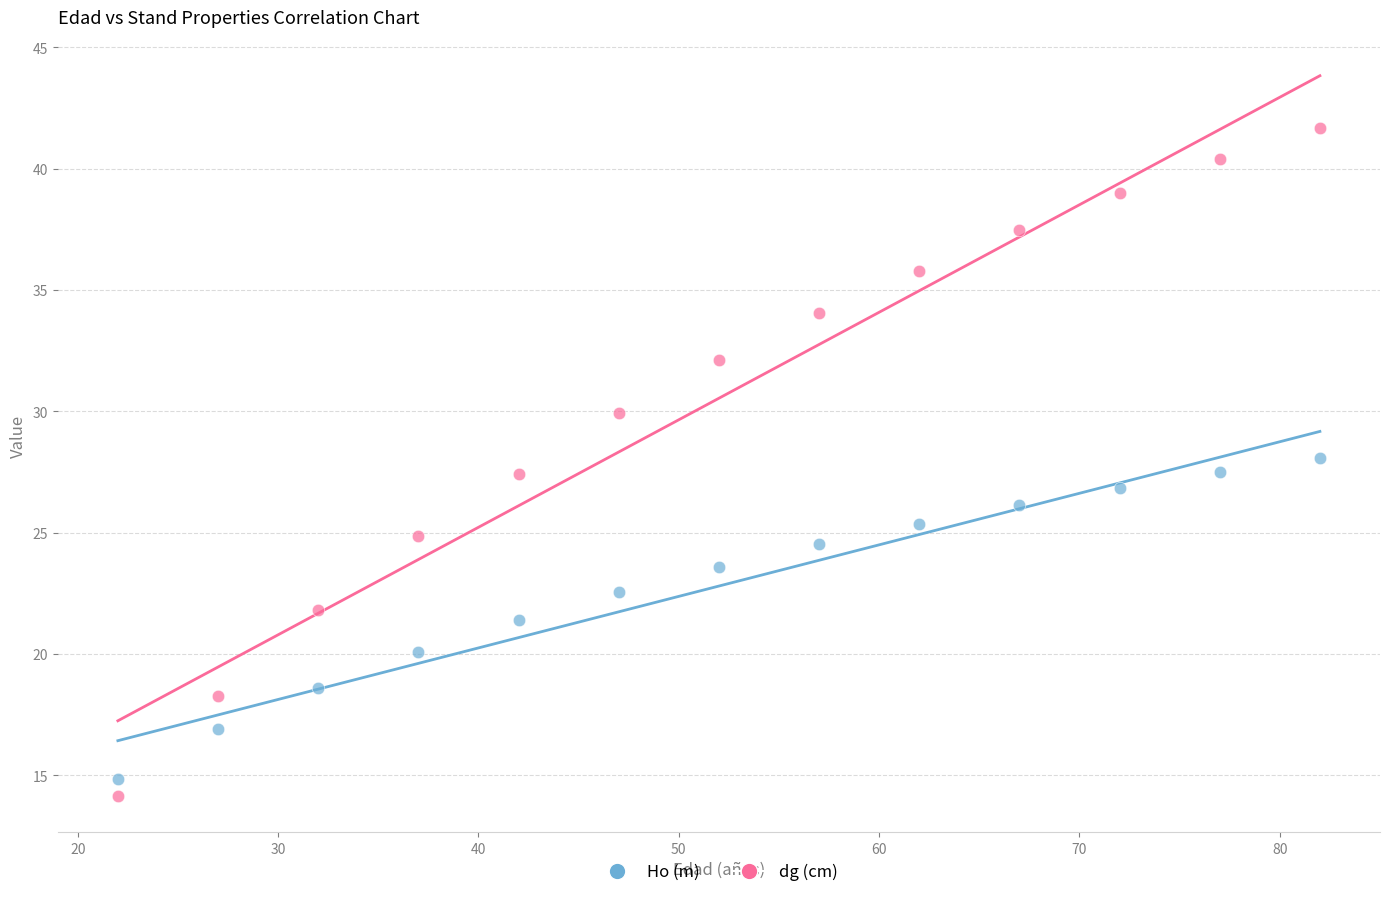

Across all data points, what is the range of Y values (max minus min)?

27.5